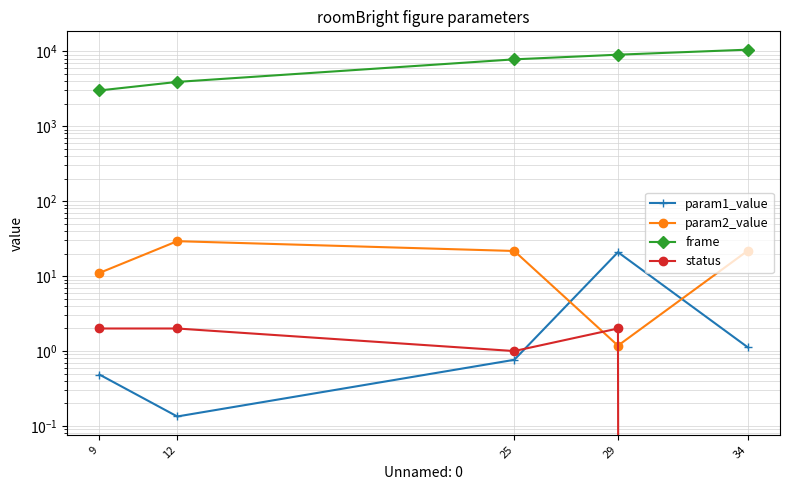

What are all the series names shown in the legend?

param1_value, param2_value, frame, status